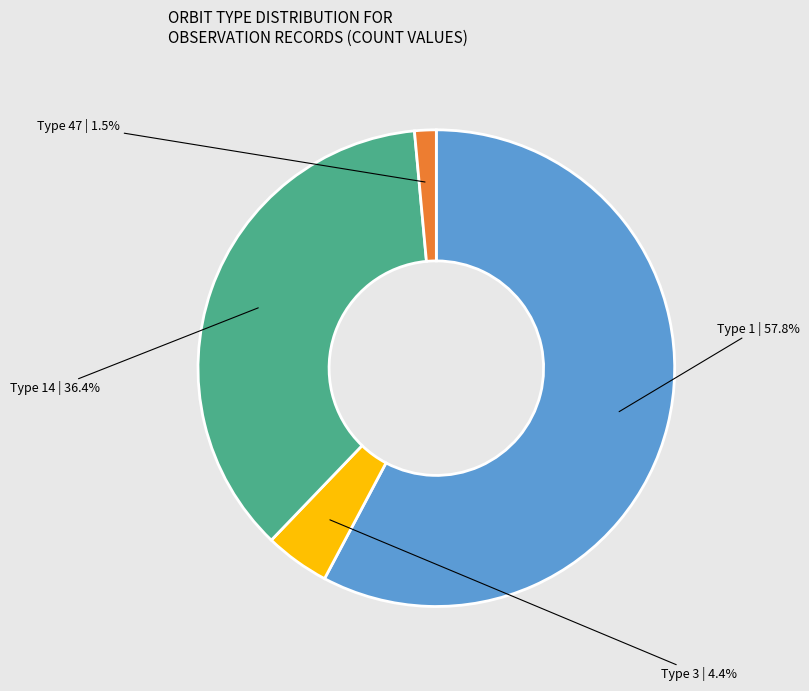

Is there any slice that represents more than half of the pie?

Yes